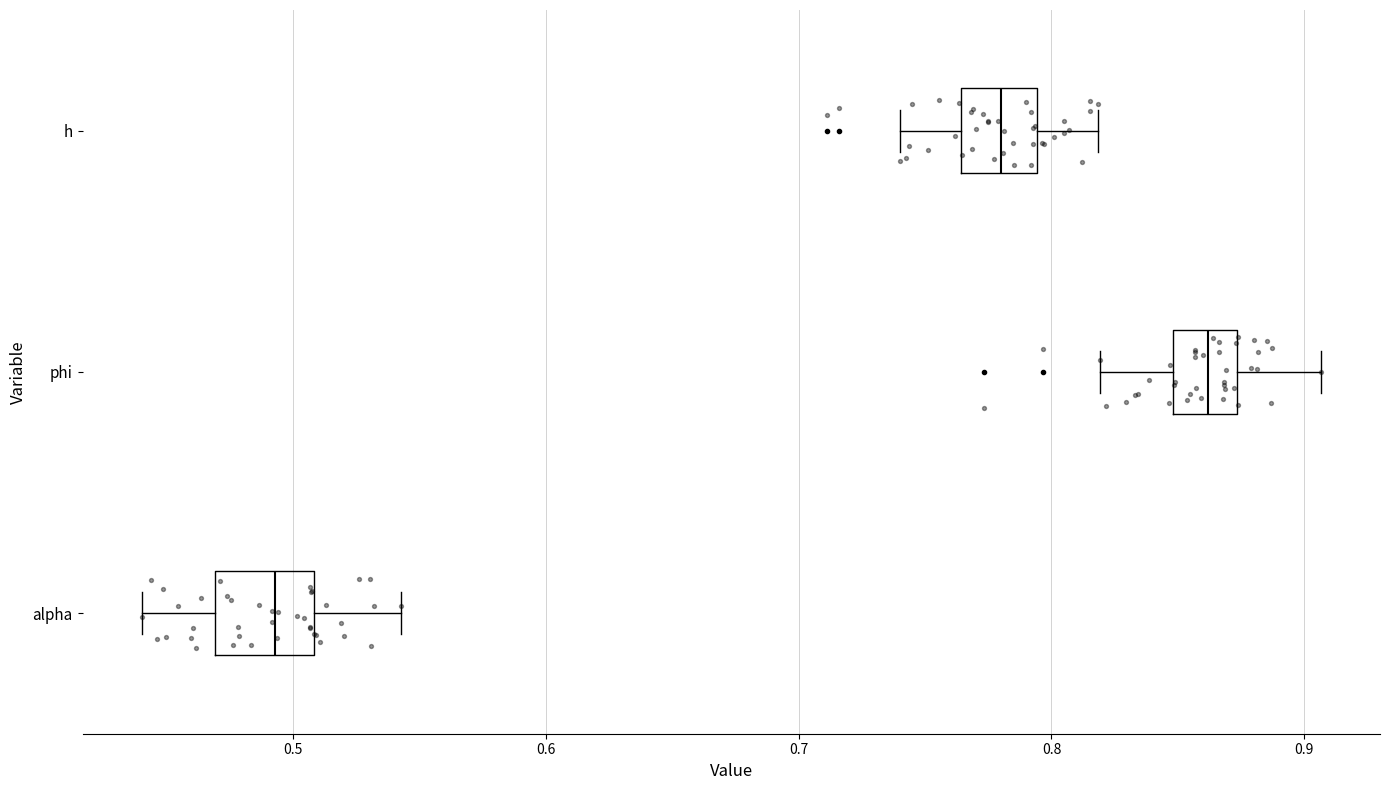

Reading bottom to top, read every box against the x-axis: the position of its median line, the range the box covers, and the ends of its whiskers. The values are not printed on the chart, so give them approximately, as read against the axis.

alpha: median 0.49, box 0.47 to 0.51, whiskers 0.44 to 0.54
phi: median 0.86, box 0.85 to 0.87, whiskers 0.82 to 0.91
h: median 0.78, box 0.76 to 0.79, whiskers 0.74 to 0.82